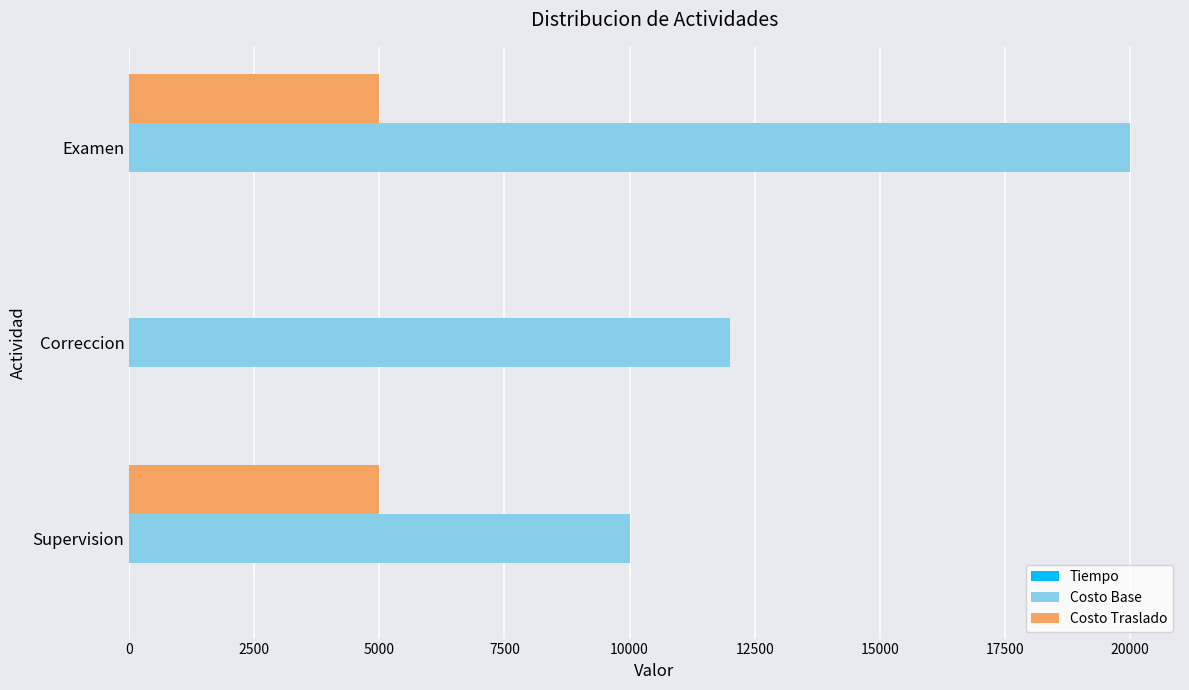

What is the sum of all Costo Traslado values?

10000.0